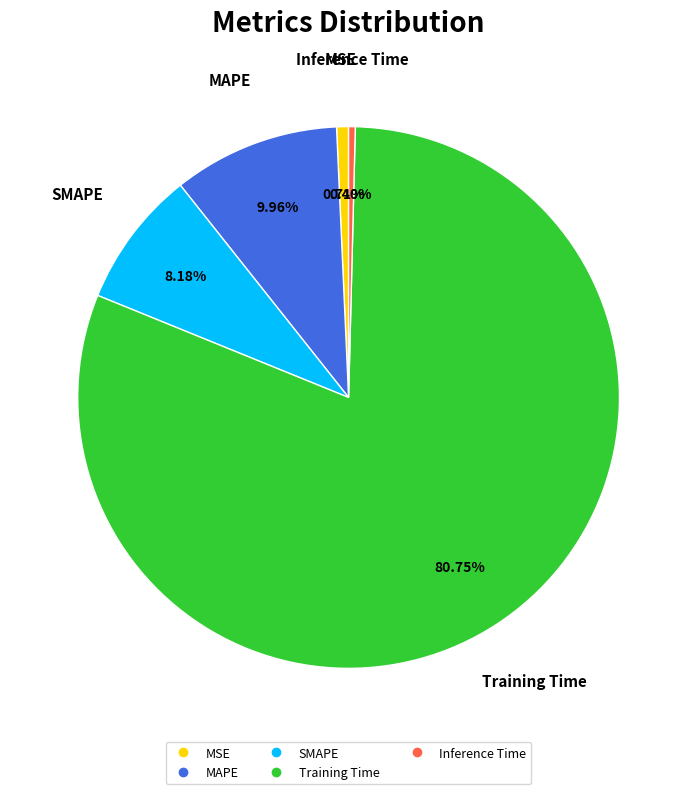

How many segments does this pie chart have?

5